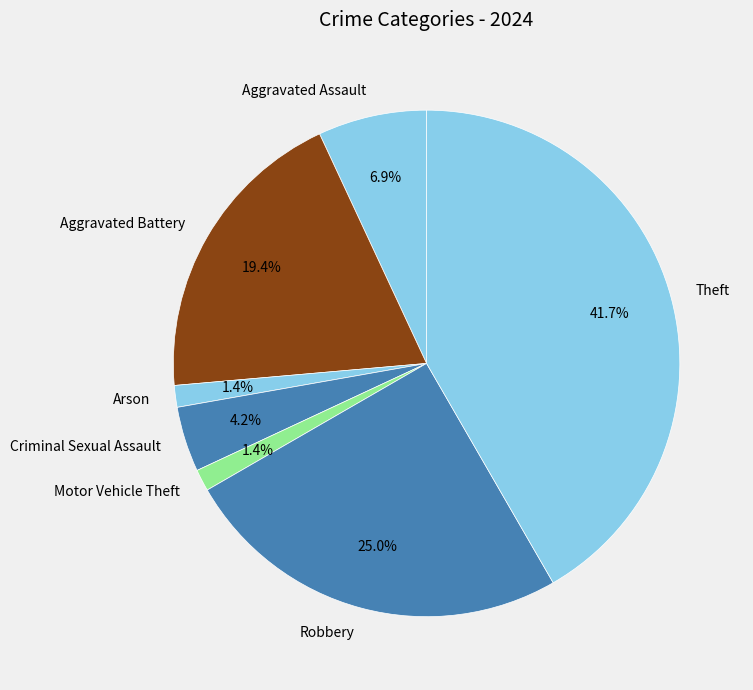

Which category has the biggest portion of the pie?

Theft